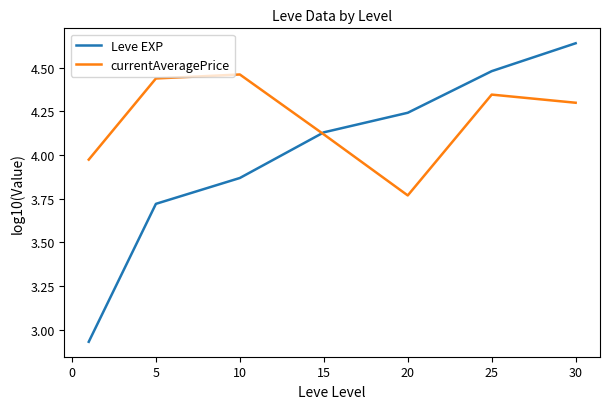

Which series has the largest total across all categories?

currentAveragePrice